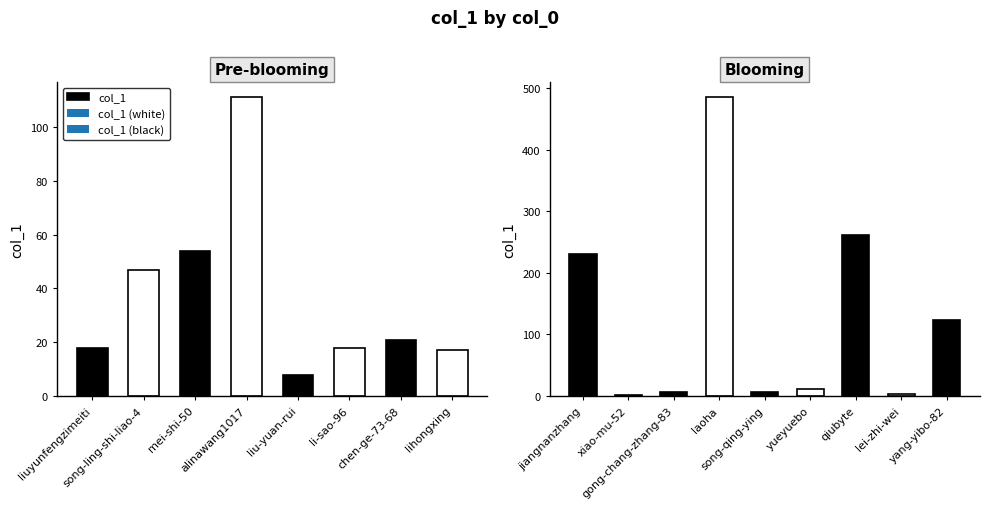

What is the label of the 15th bar from the left?

qiubyte